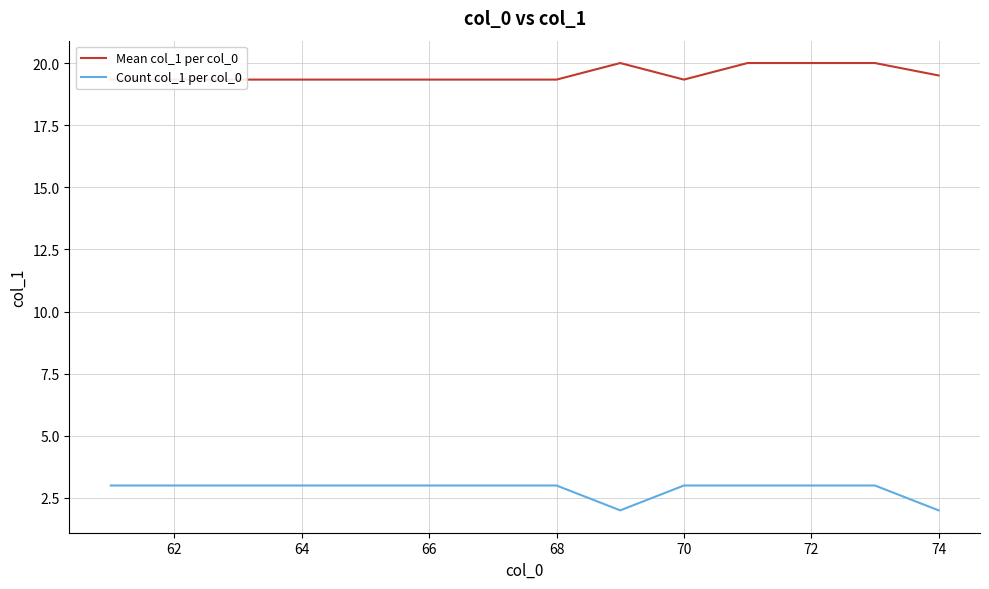

How many lines are shown in the chart?

2